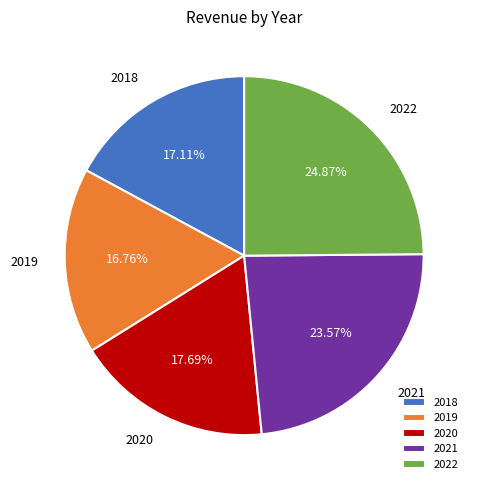

What percentage is NOT represented by 2022?

75.1%